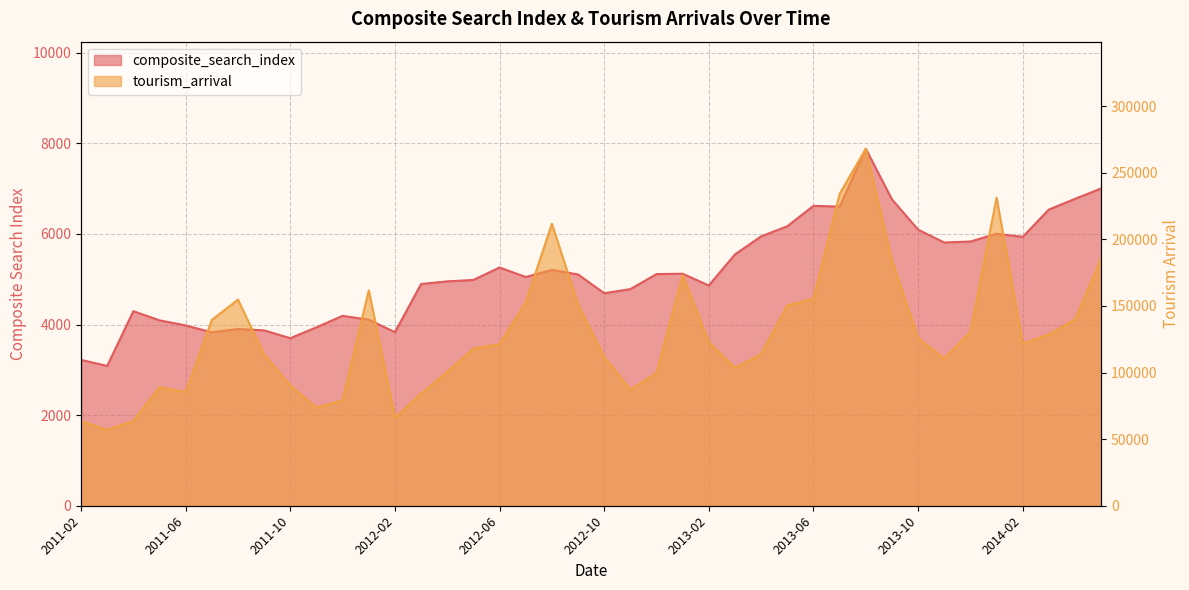

Reading left to right, extract all data points from this chart.

composite_search_index: 3220.1	3086.6	4295.1	4093.1	3980.4	3828.3	3901.5	3871.3	3699.2	3939.4	4192.3	4107.3	3832.1	4894.5	4953.4	4984.8	5259.5	5049.9	5205.9	5106.6	4691.5	4783.0	5114.1	5121.9	4862.3	5549.1	5947.2	6170.5	6620.8	6603.1	7880.8	6762.7	6094.1	5811.2	5833.2	6004.1	5936.3	6539.2	6775.4	7004.5
tourism_arrival: 63619.0	56951.0	63664.0	88889.0	85309.0	139478.0	154686.0	113528.0	90206.0	73684.0	79136.0	161730.0	66041.0	84185.0	100429.0	118026.0	121226.0	152607.0	211652.0	151130.0	111714.0	87084.0	99679.0	173113.0	122672.0	103531.0	113835.0	150344.0	155402.0	234125.0	267949.0	184267.0	125841.0	110389.0	130565.0	231311.0	121639.0	128611.0	139847.0	185562.0